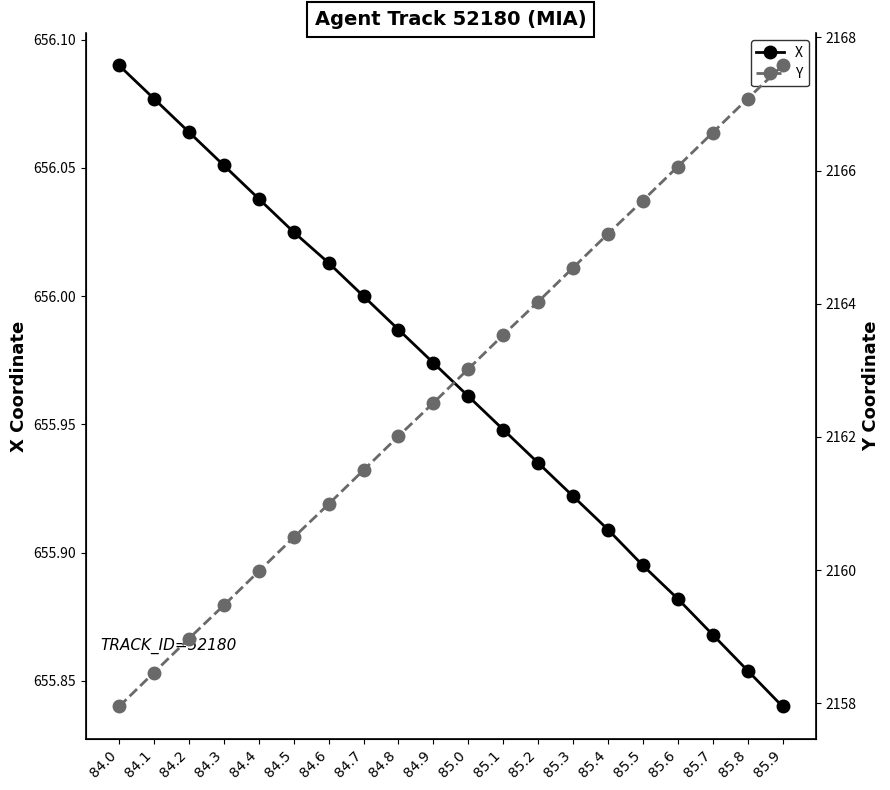

What is the label of the 11th point from the right?

84.9